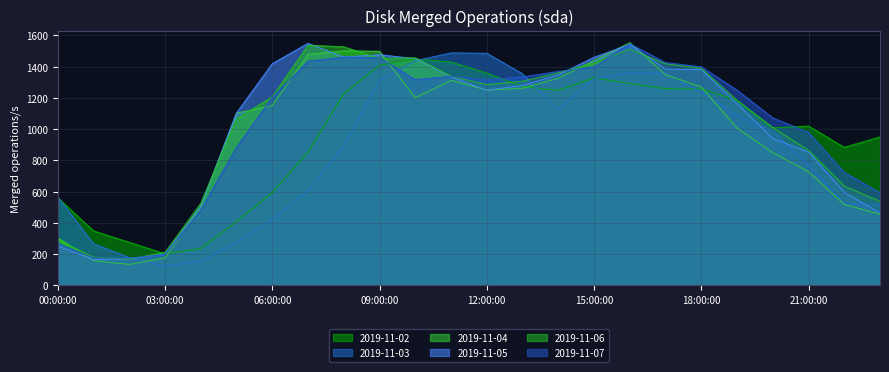

How many intersections are there between 2019-11-02 and 2019-11-04?

4